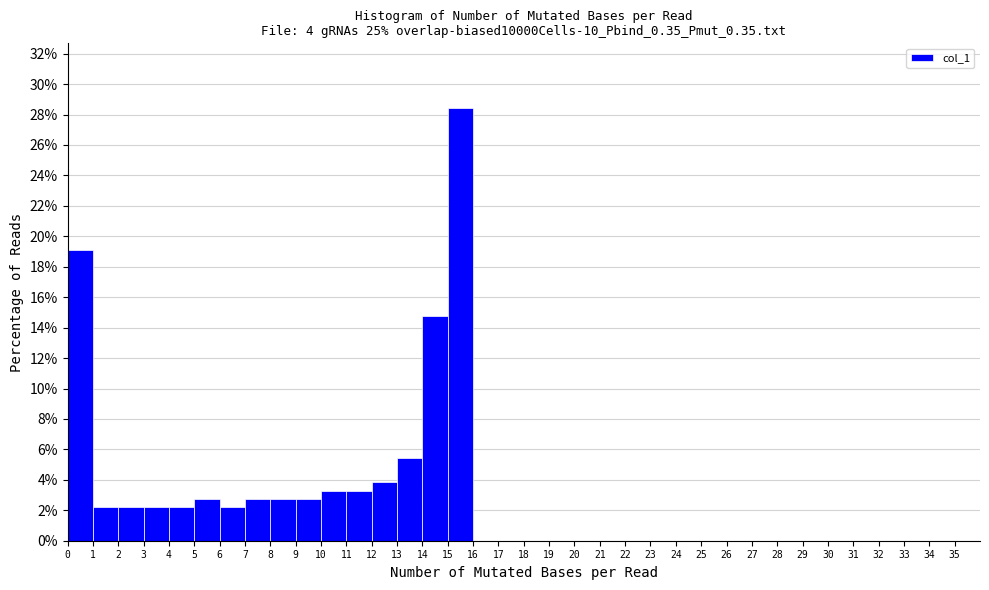

Reading left to right, list every bar in this chart as the range it spans on the x-axis followed by its height. The values are not printed on the chart, so give them approximately, as read against the axis.

0 to 1: 19.2
1 to 2: 2.2
2 to 3: 2.2
3 to 4: 2.2
4 to 5: 2.2
5 to 6: 2.8
6 to 7: 2.2
7 to 8: 2.8
8 to 9: 2.8
9 to 10: 2.8
10 to 11: 3.2
11 to 12: 3.2
12 to 13: 3.8
13 to 14: 5.4
14 to 15: 14.8
15 to 16: 28.4
16 to 17: 0
17 to 18: 0
18 to 19: 0
19 to 20: 0
20 to 21: 0
21 to 22: 0
22 to 23: 0
23 to 24: 0
24 to 25: 0
25 to 26: 0
26 to 27: 0
27 to 28: 0
28 to 29: 0
29 to 30: 0
30 to 31: 0
31 to 32: 0
32 to 33: 0
33 to 34: 0
34 to 35: 0
35 to 36: 0